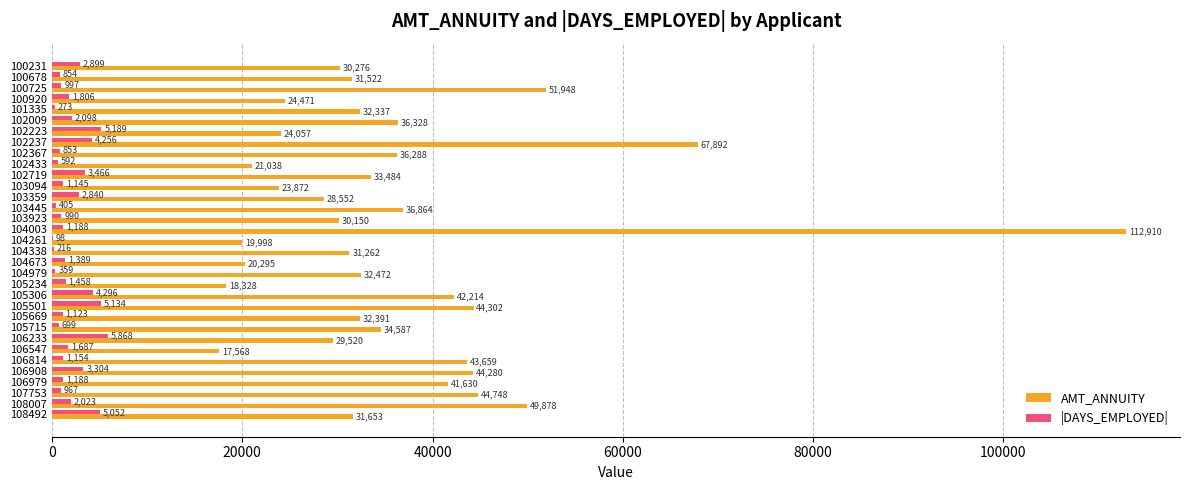

At which category is the sum across all series the highest?

104003